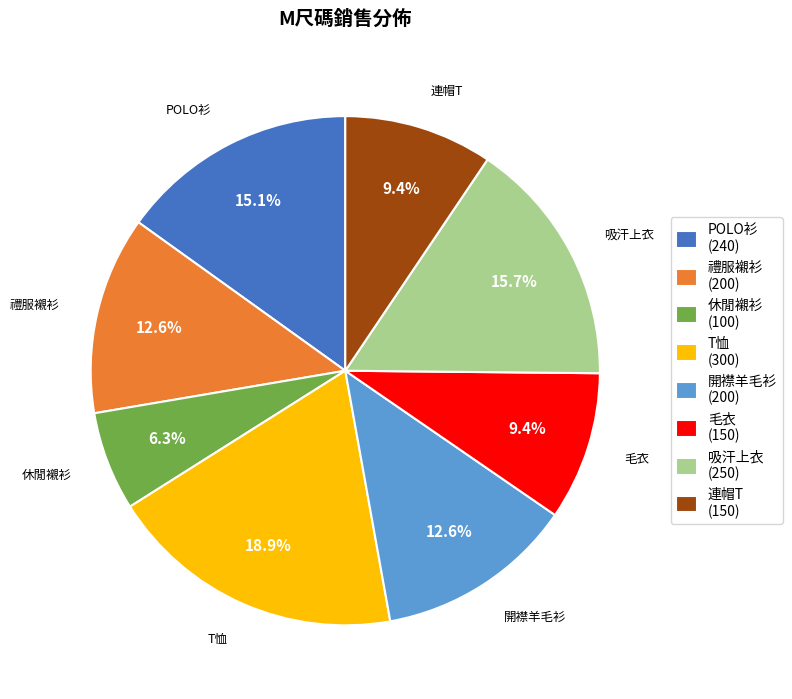

True or false: 禮服襯衫 accounts for 13% of the total.

True